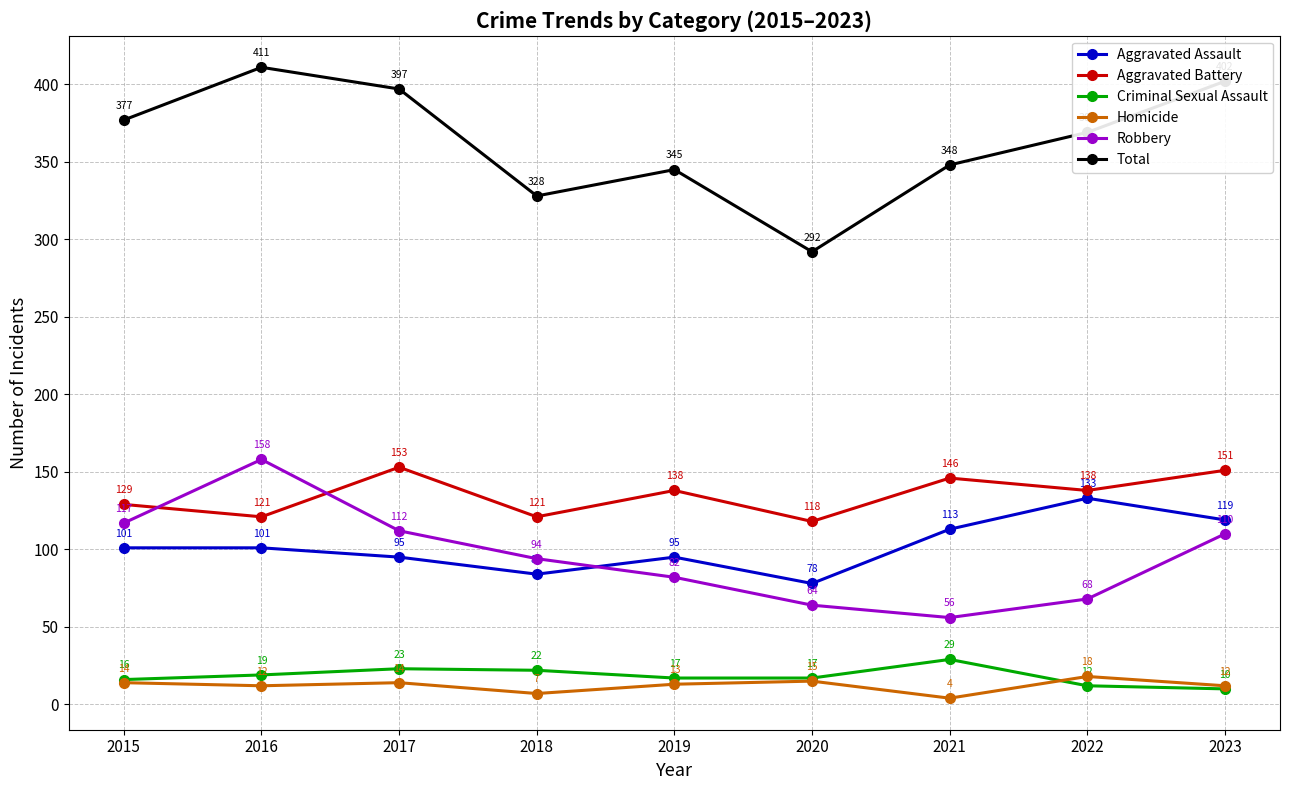

How many series are shown in this chart?

6